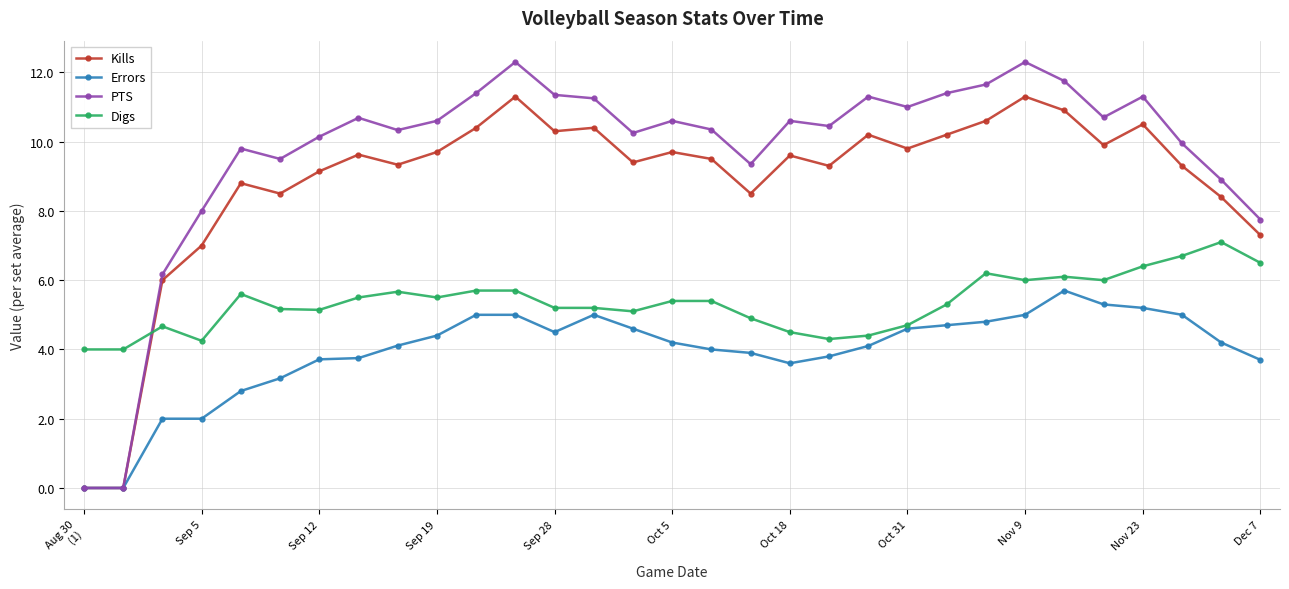

Which series has the widest spread of values?

PTS